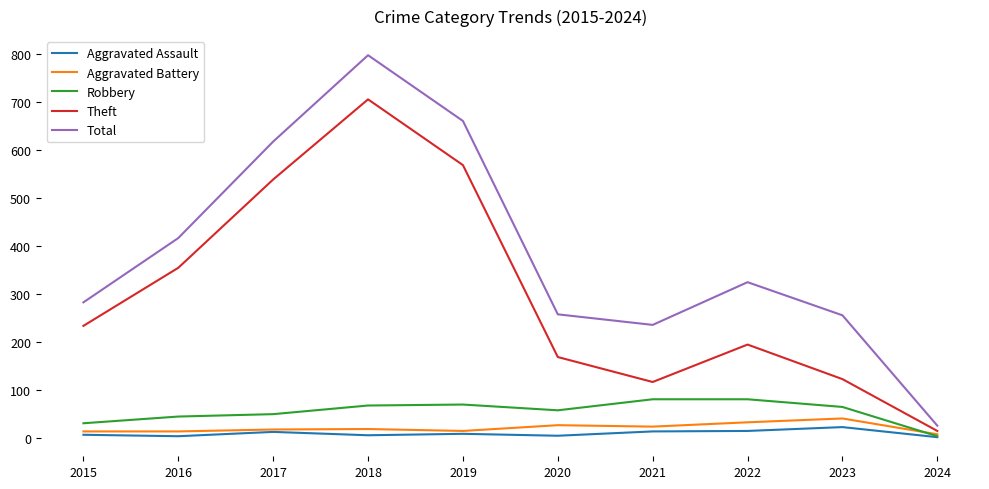

Which series changed the most between 2019 and 2021?

Theft